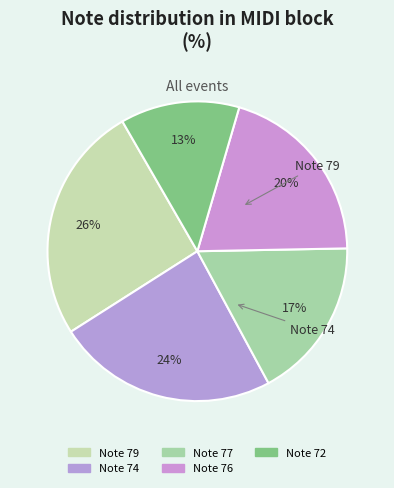

Is it true that Note 76 is 20% of the pie?

True